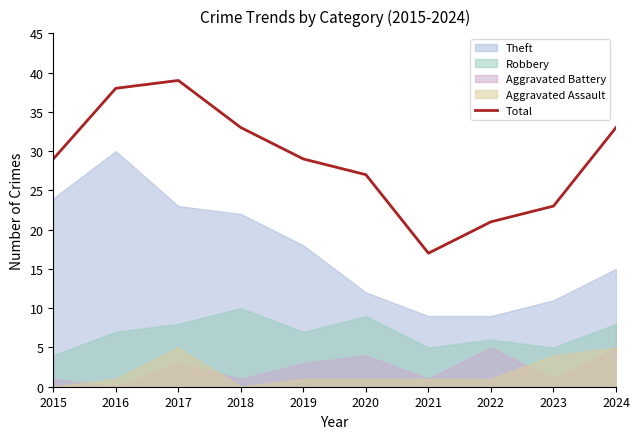

What is the minimum value for Total?

17